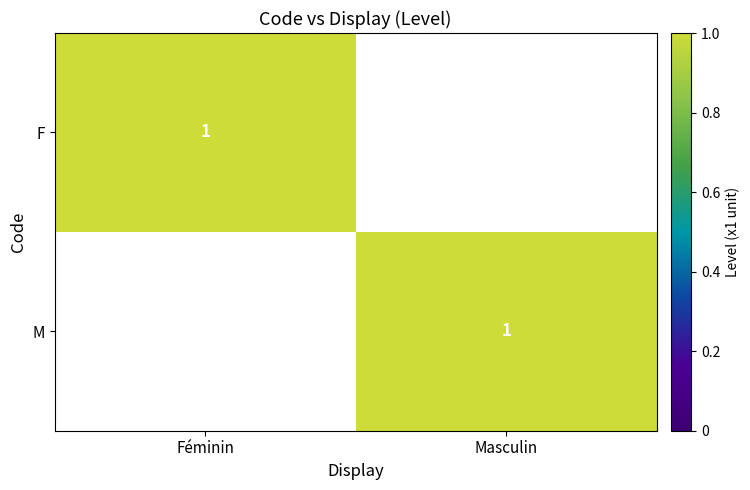

At how many categories does at least one series exceed 0?

2